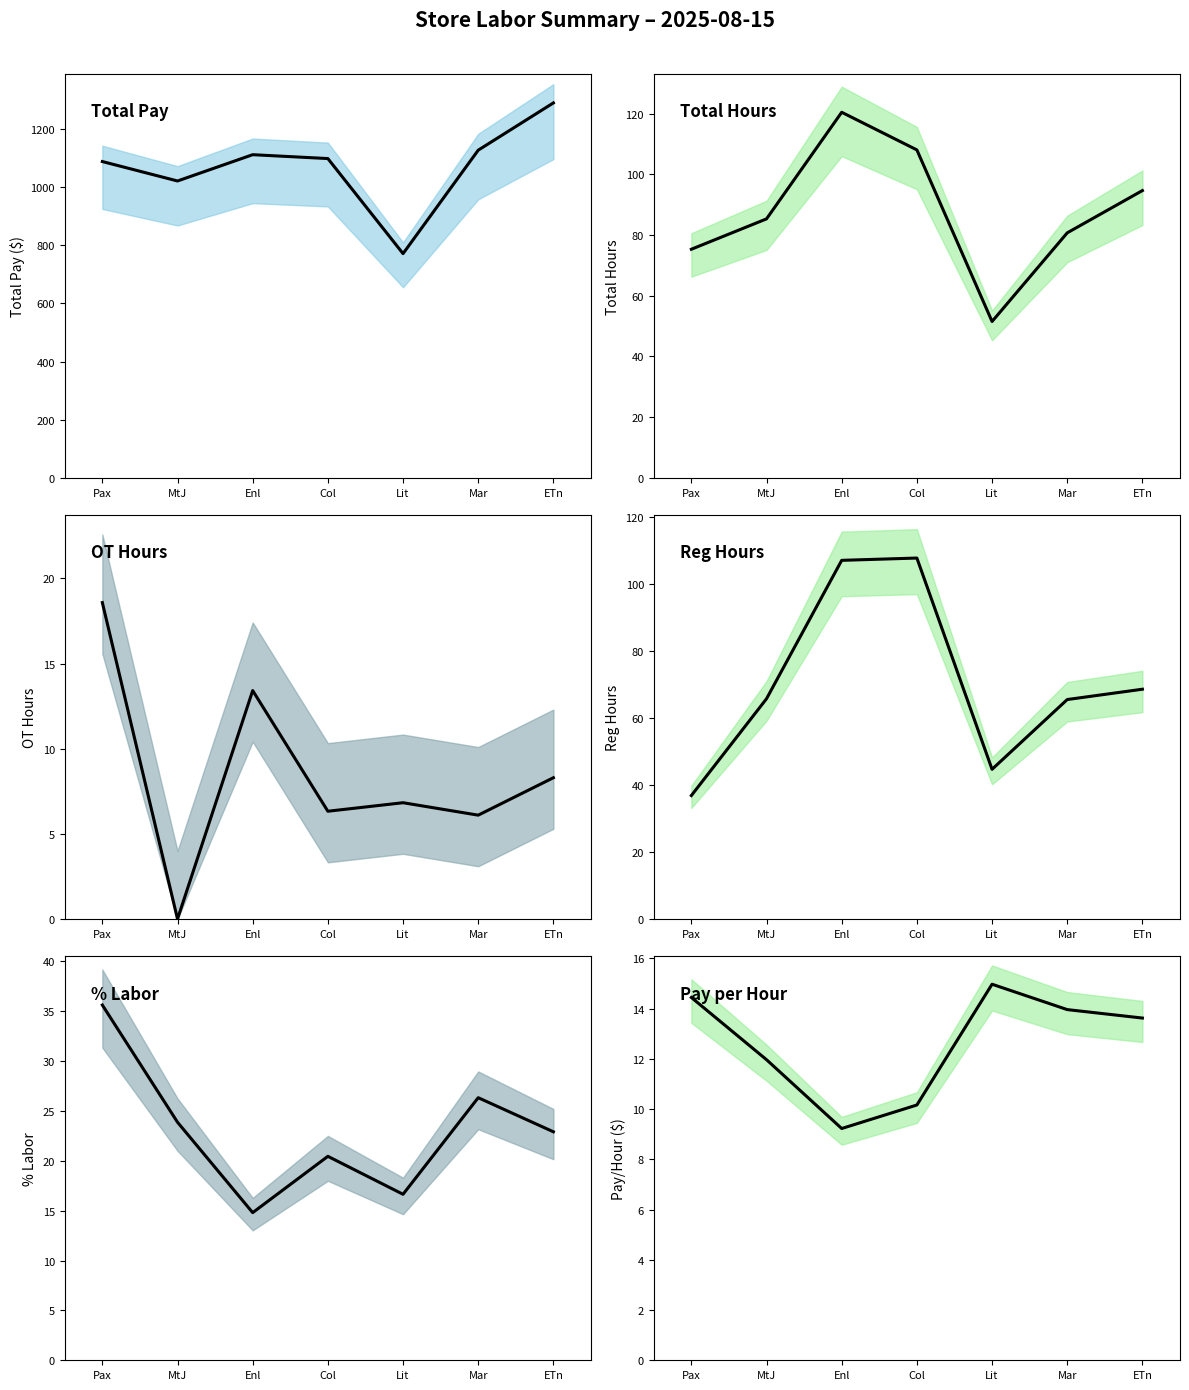

At which label does Pay per Hour reach its minimum?

Enl